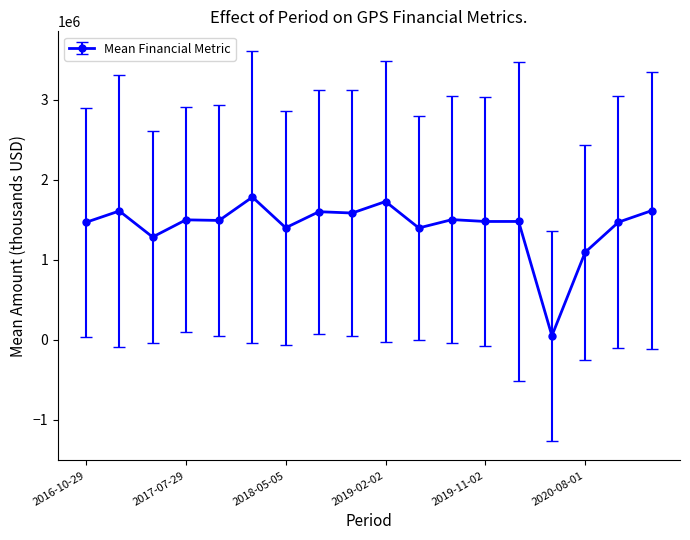

True or false: there are more than 0 points higher than both neighbors.

True